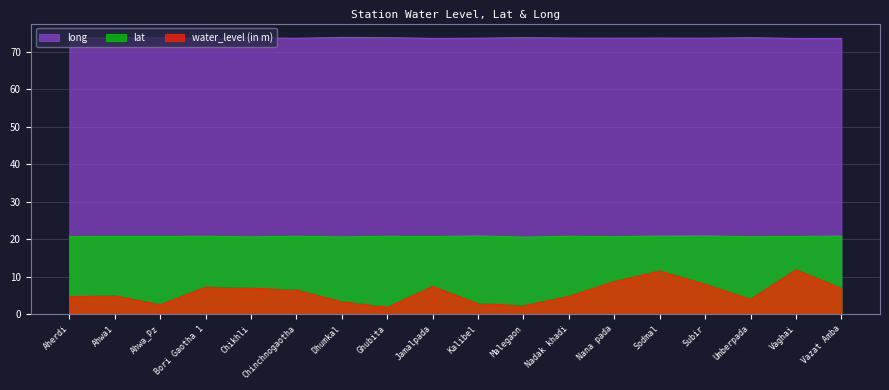

At which category does the chart reach its peak across all series?

Dhumkal